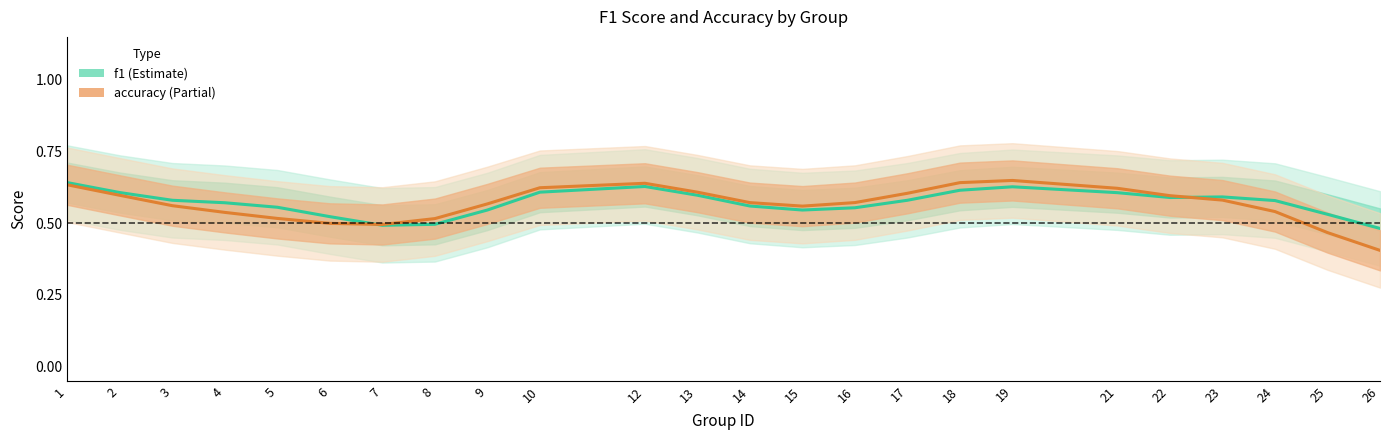

True or false: f1 has more than 2 interior local peaks.

True